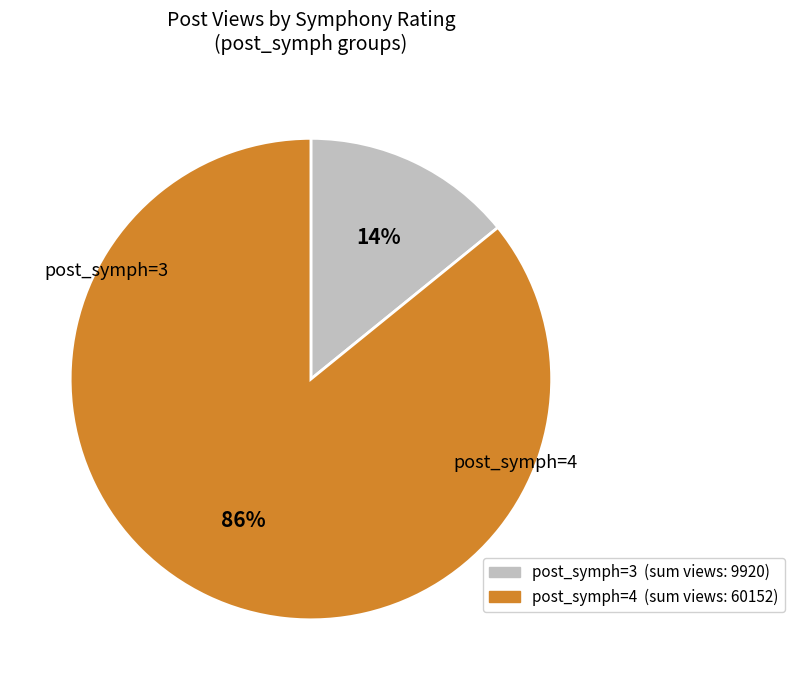

To the nearest percent, what is the average slice percentage?

50%